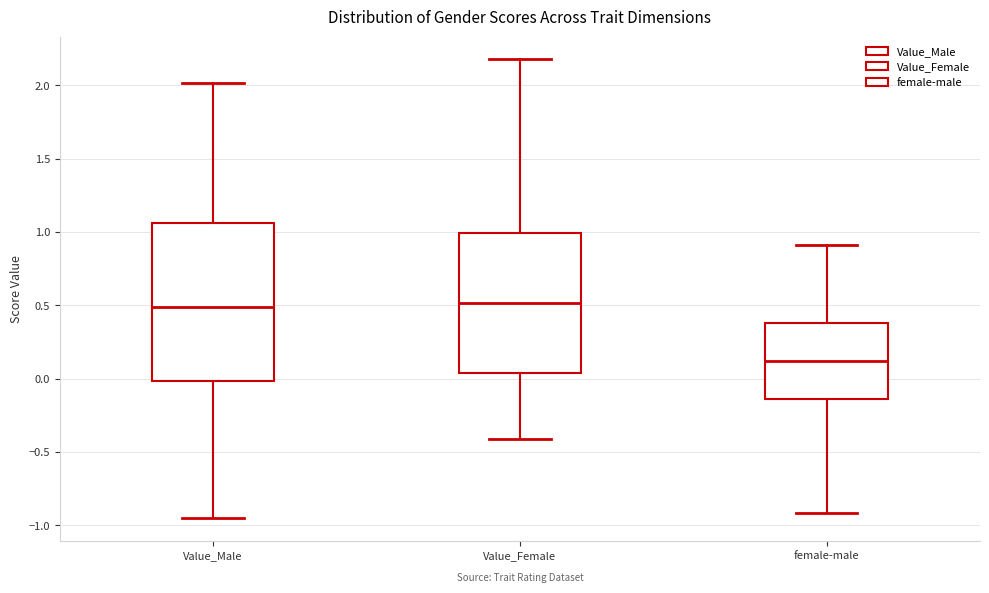

Reading left to right, read every box against the y-axis: the position of its median line, the range the box covers, and the ends of its whiskers. The values are not printed on the chart, so give them approximately, as read against the axis.

Value_Male: median 0.50, box 0.00 to 1.05, whiskers -0.95 to 2.00
Value_Female: median 0.50, box 0.05 to 1.00, whiskers -0.40 to 2.20
female-male: median 0.10, box -0.15 to 0.40, whiskers -0.90 to 0.90